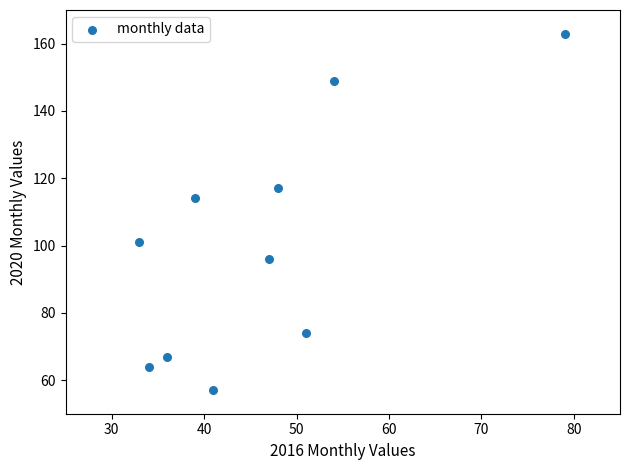

What Y value in the scatter plot is closest to 110?

114